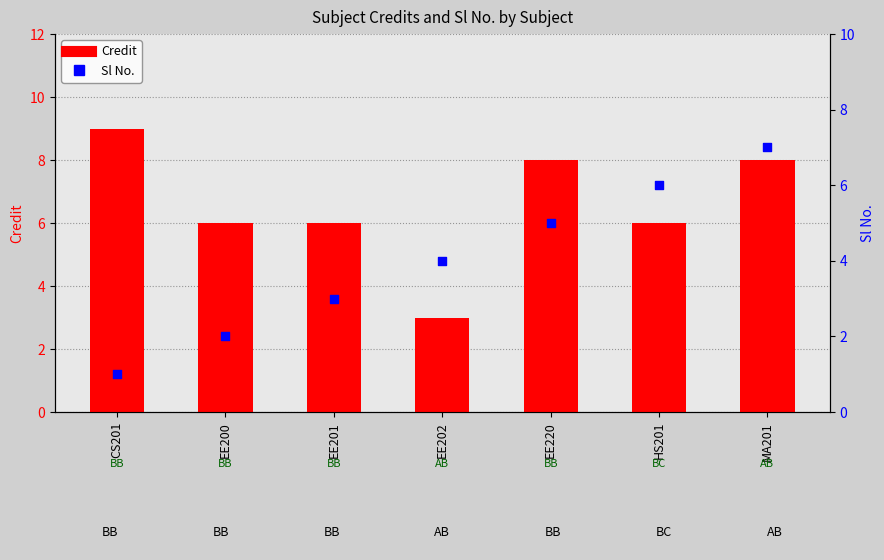

Is the value of Sl No. at EE200 greater than the value of Credit at EE200?

No